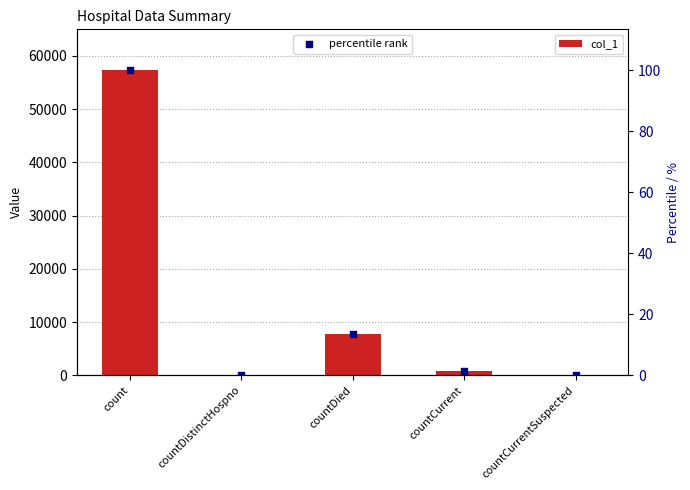

What are all the series names shown in the legend?

col_1, percentile rank